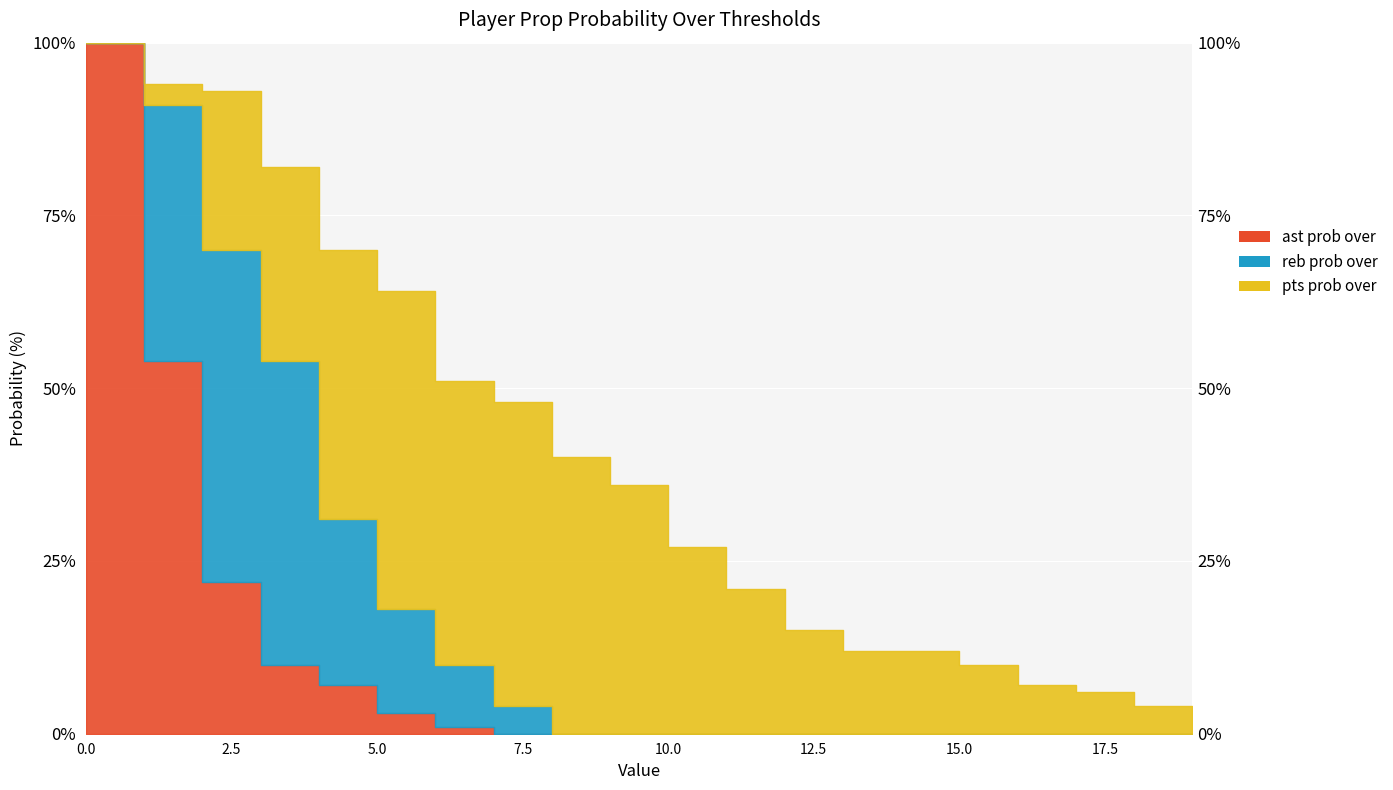

True or false: reb prob over has a value of -40 at 14.

False